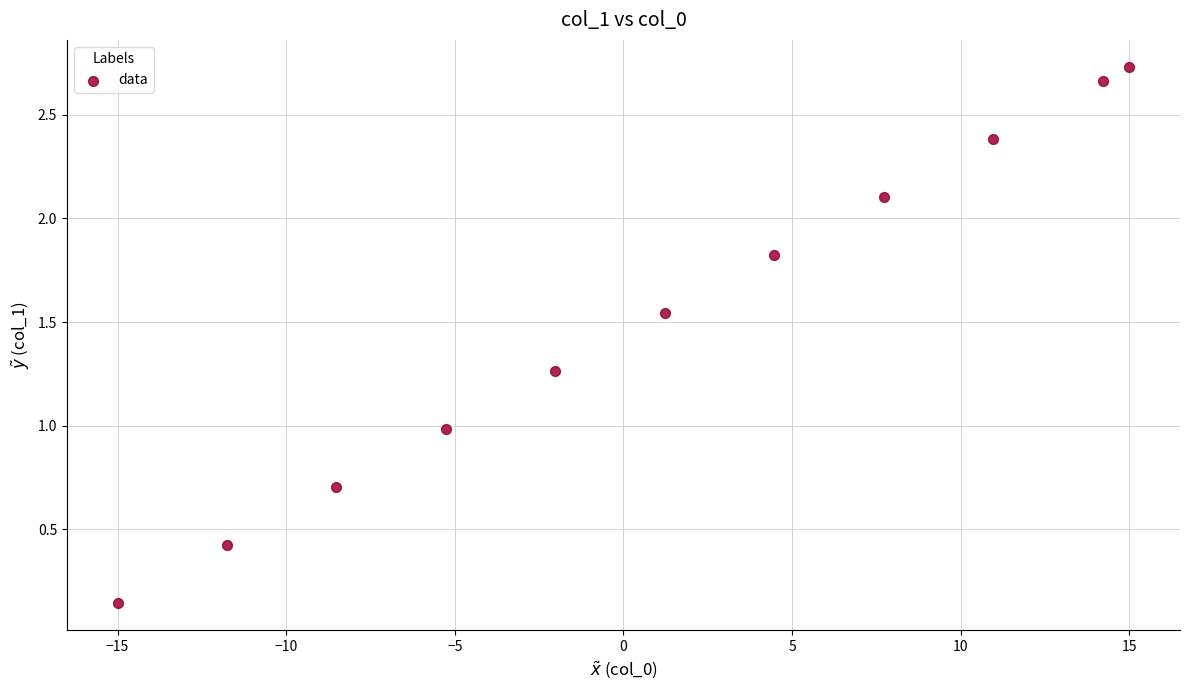

What is the average X value?

1.0